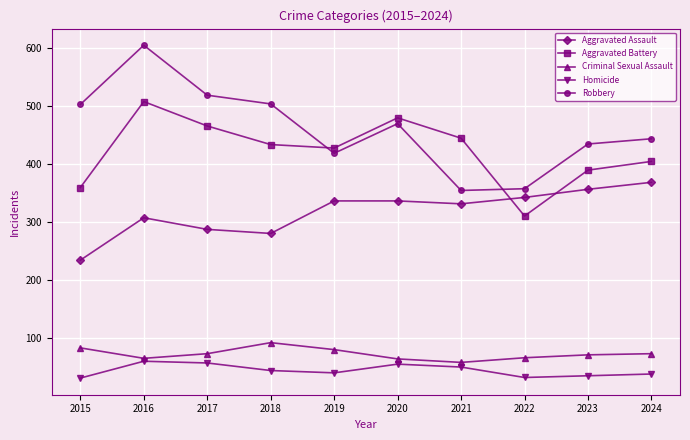

True or false: Aggravated Battery and Homicide cross at least once.

False